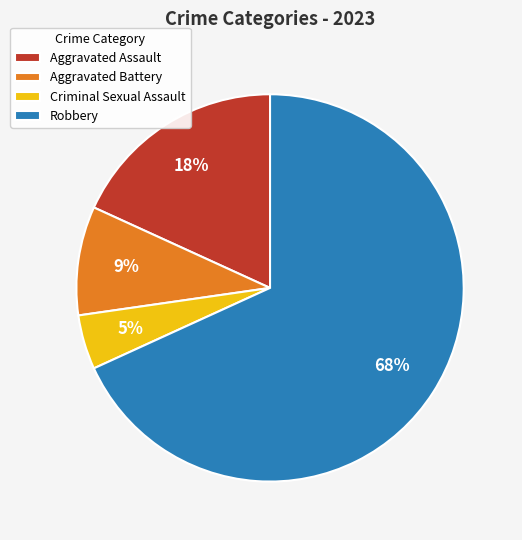

The Robbery slice represents 76% of the pie. True or false?

False